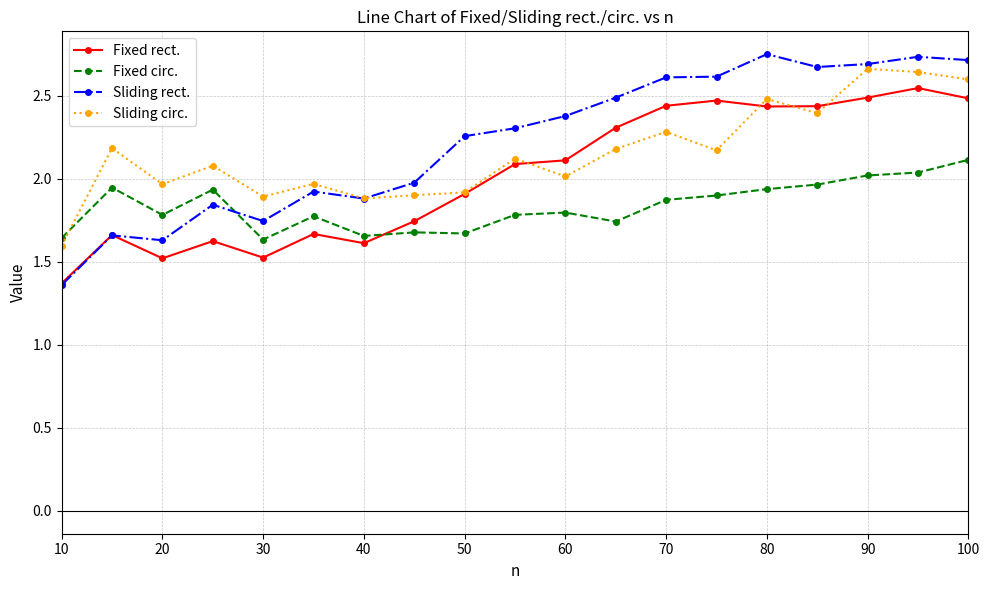

Is this an area chart (filled region under the line)?

No